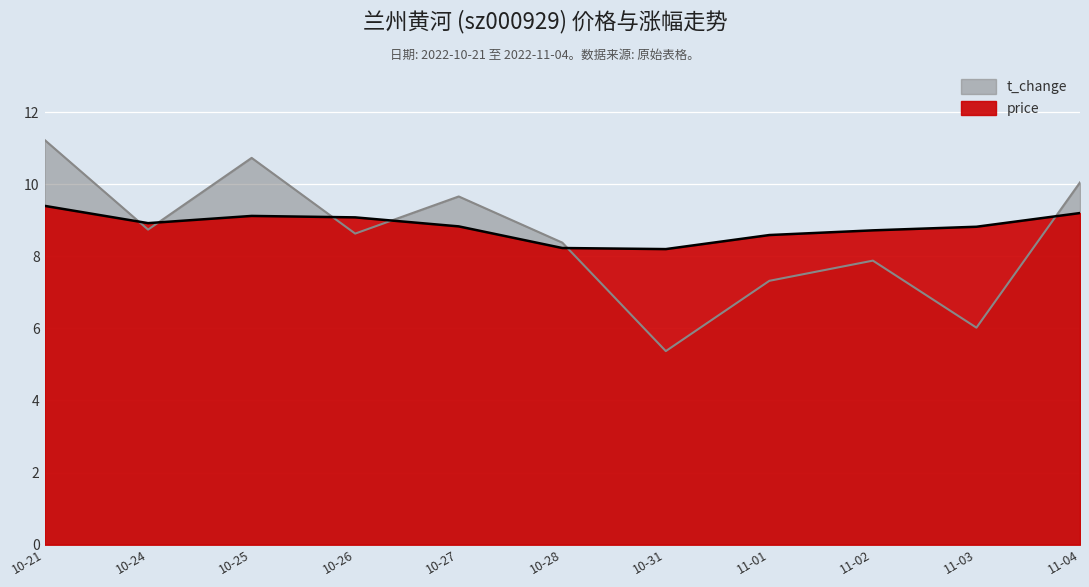

The t_change series shows 9.7 at 10-27. True or false?

True